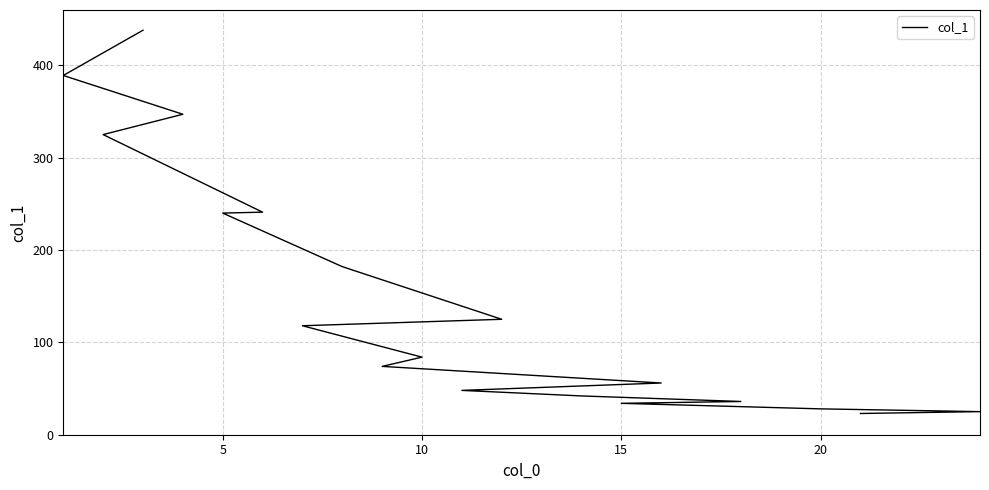

Reading left to right, list all the values displayed in this chart.

438	389	347	325	241	240	182	125	118	84	74	56	48	44	42	36	34	28	25	23